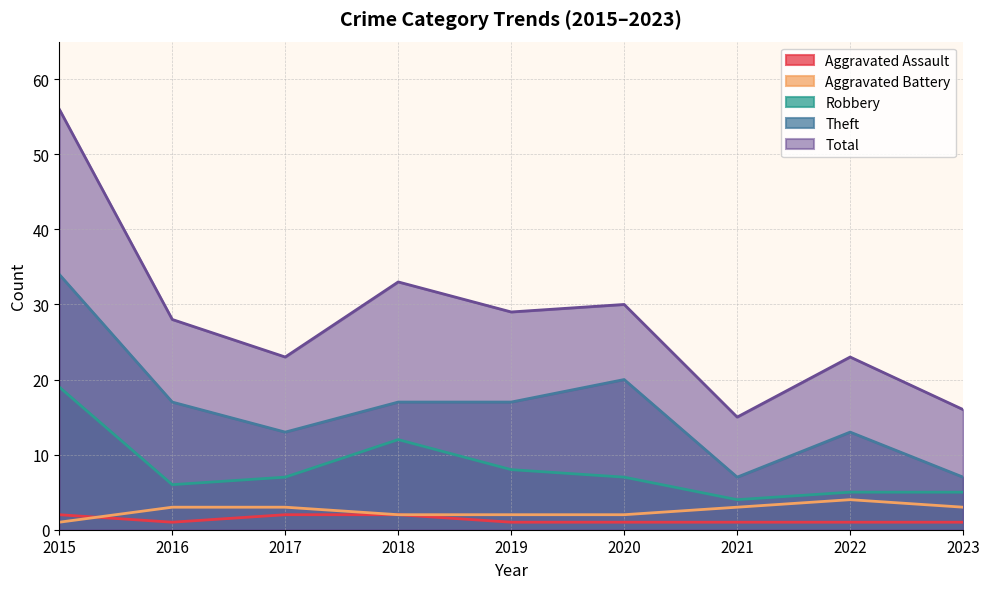

At which label is Aggravated Battery closest to 2?

2018